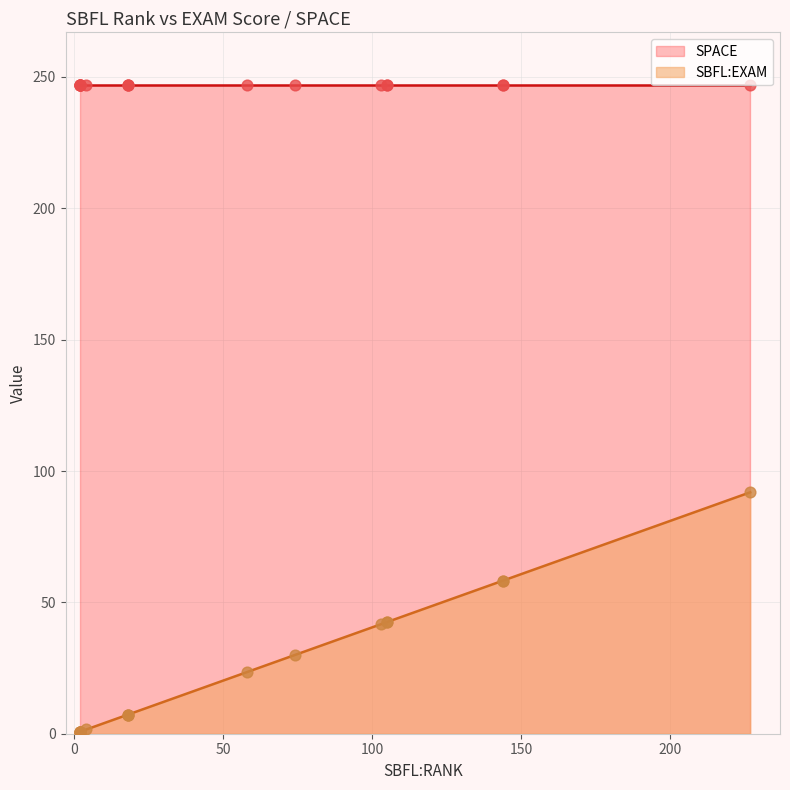

Which series reaches the minimum Y coordinate?

SBFL:EXAM